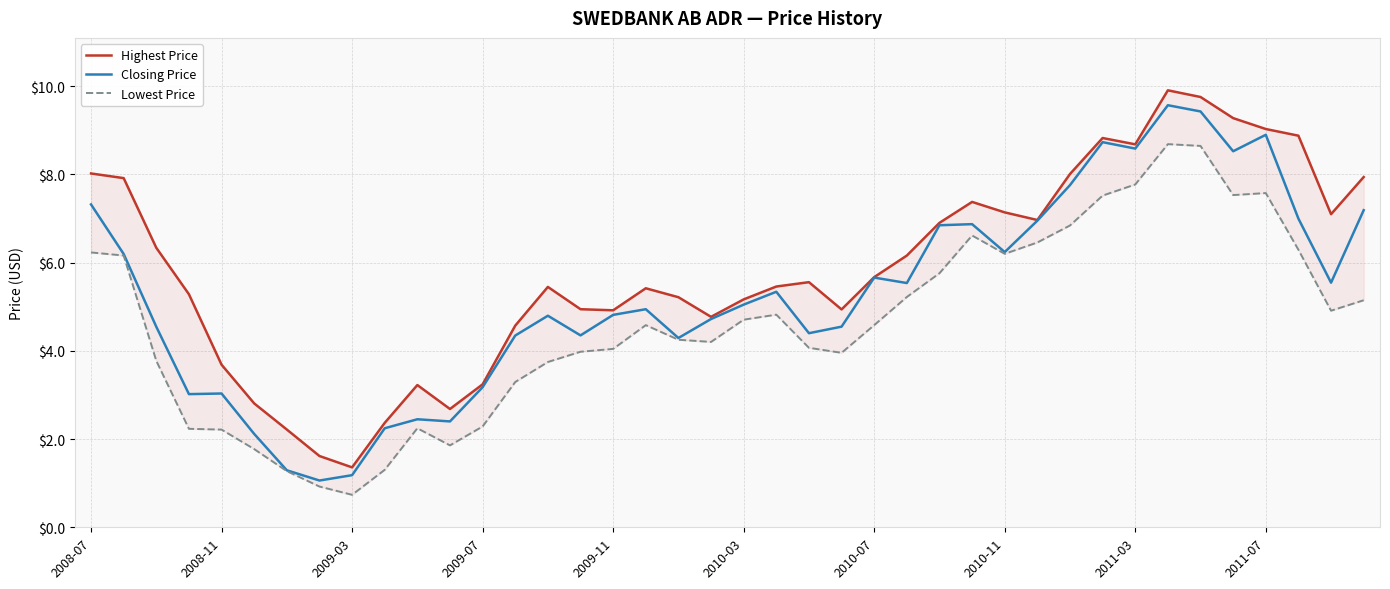

In Closing Price, how many points are lower than both neighbors (excluding endpoints)?

11